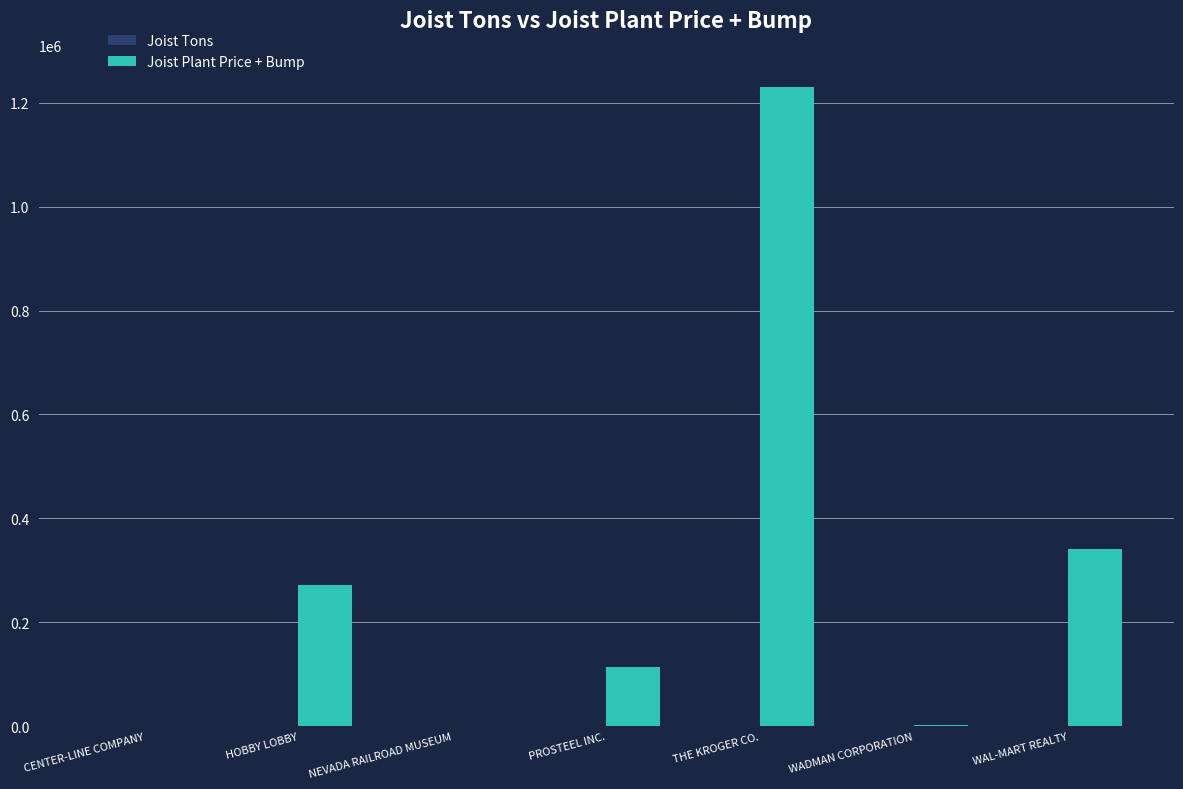

Which series has the largest total across all categories?

Joist Plant Price + Bump